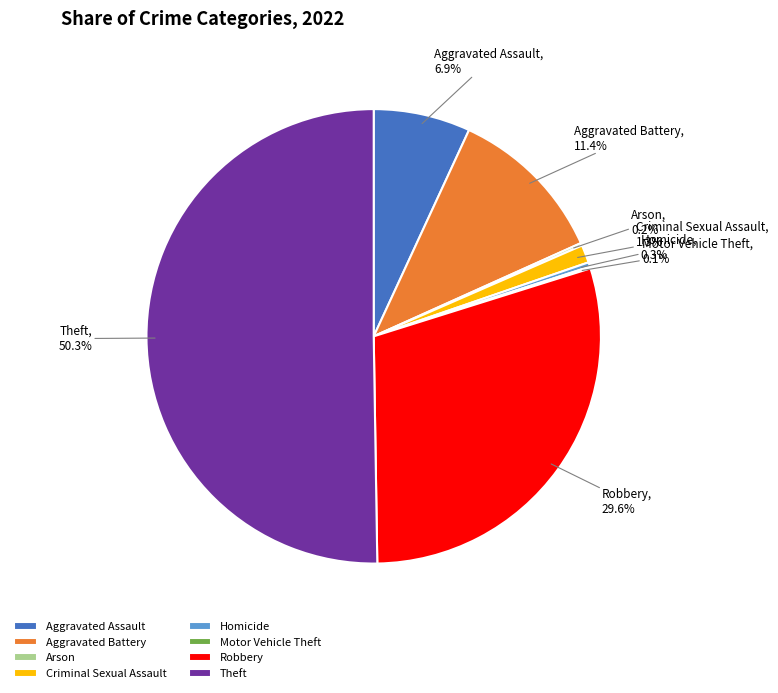

Is Aggravated Assault the majority of the pie?

No